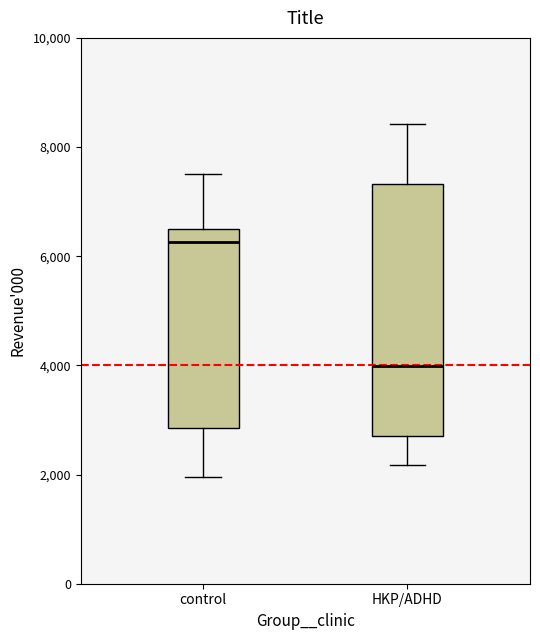

Comparing the boxes themselves (not the whiskers), which one is the tallest?

HKP/ADHD